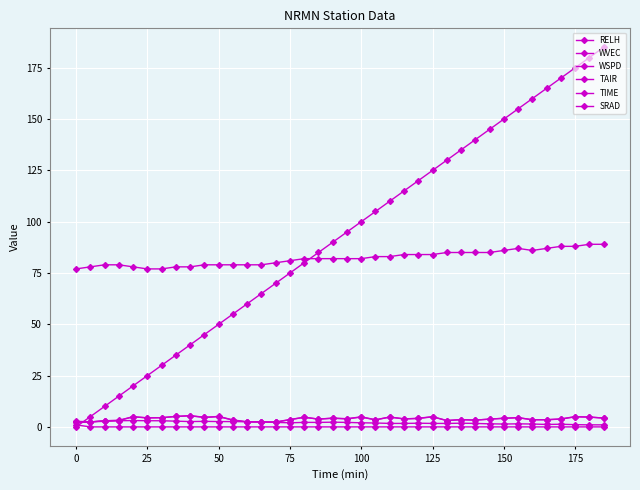

How many lines are shown in the chart?

6